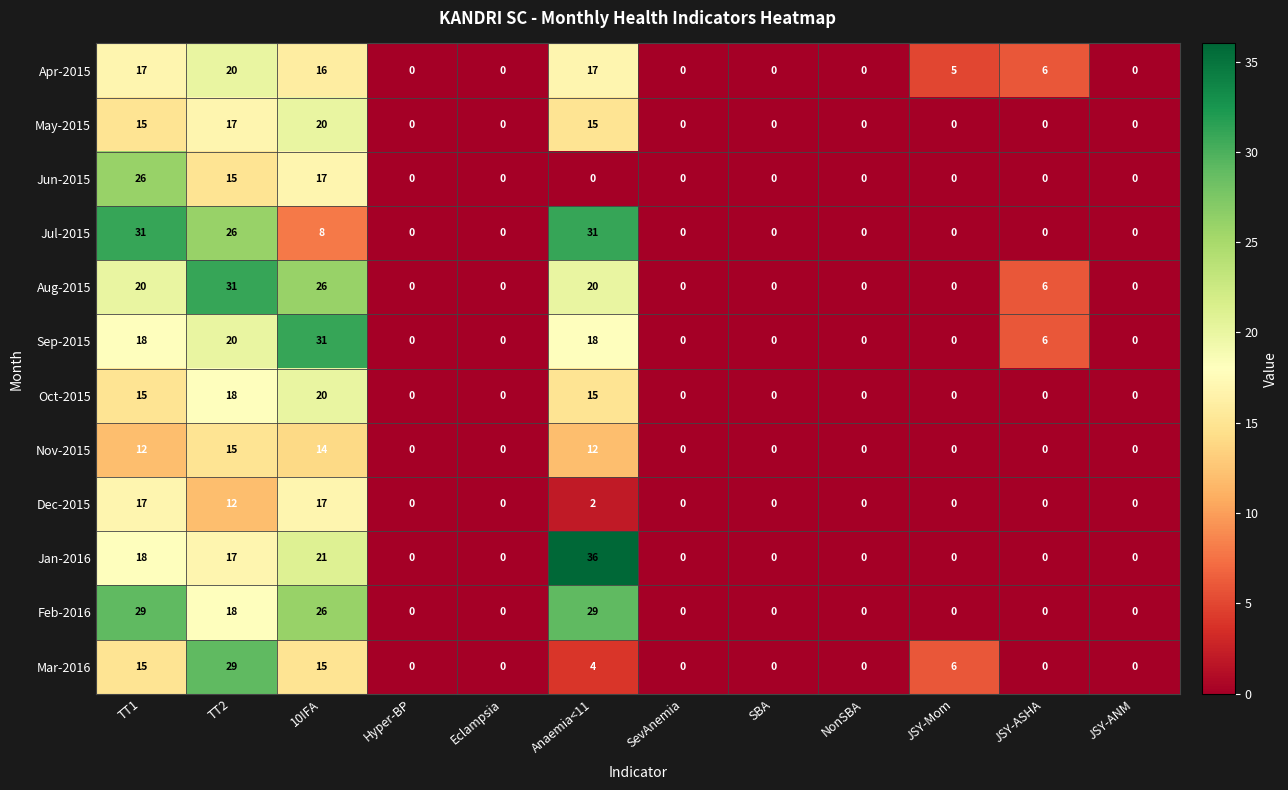

What is the difference between the Jul-2015 values at TT2 and JSY-ASHA?

26